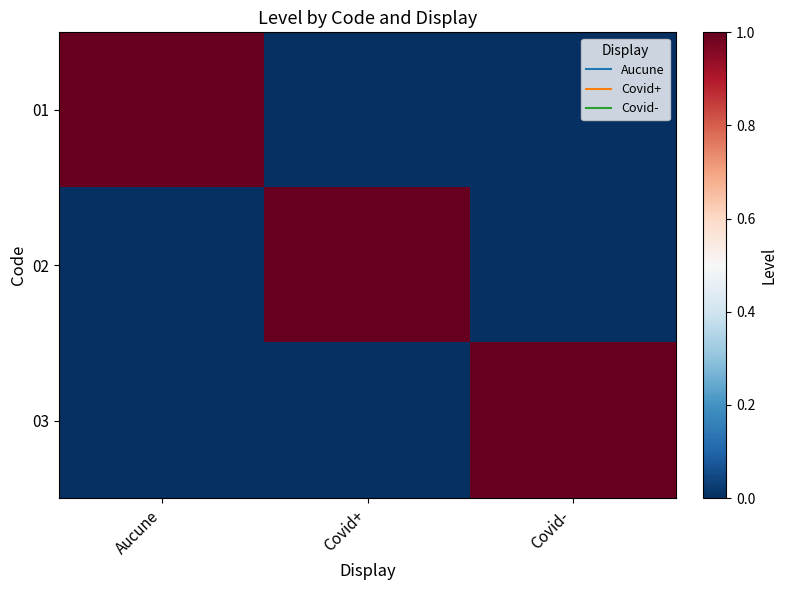

Which has a higher value, Covid+ or Covid-?

Covid+